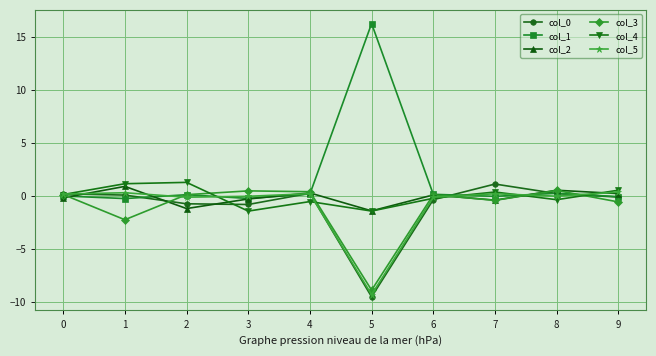

Where do col_4 and col_2 first cross each other?

2 and 3